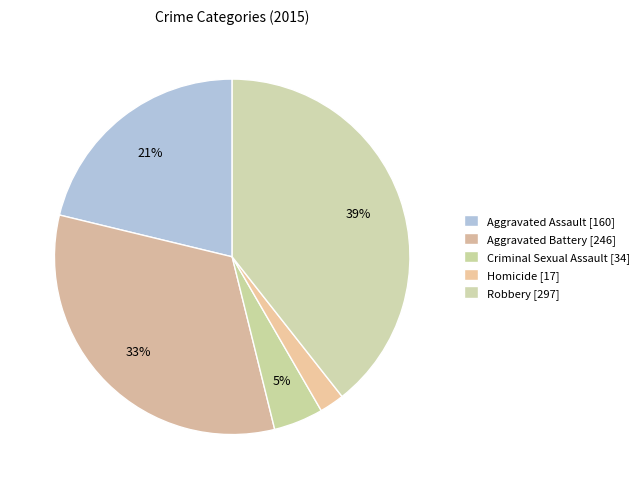

Does any single category account for the majority?

No